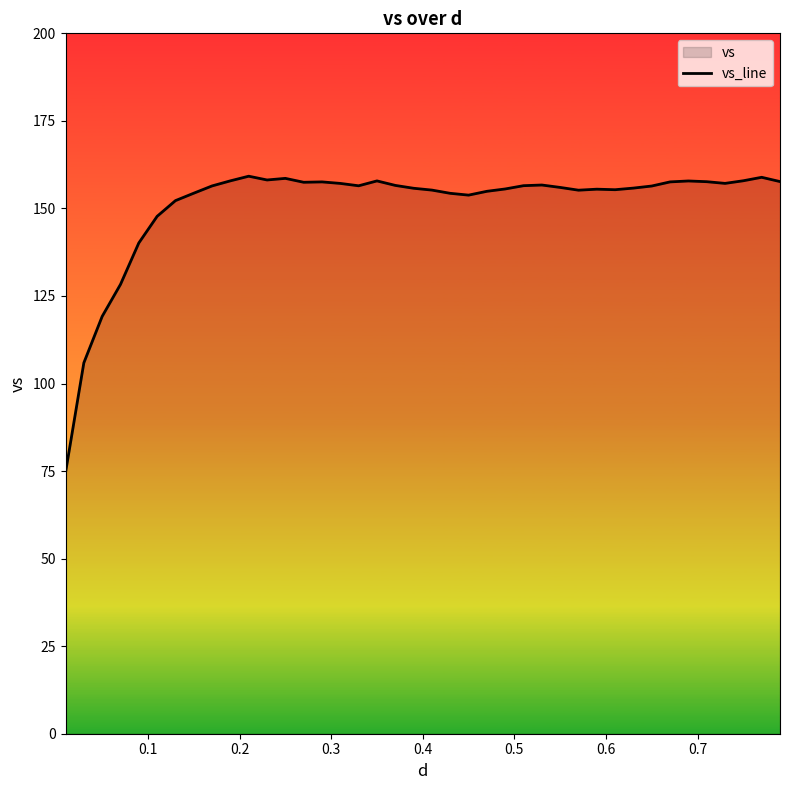

What is the difference between the maximum and minimum values?

84.6